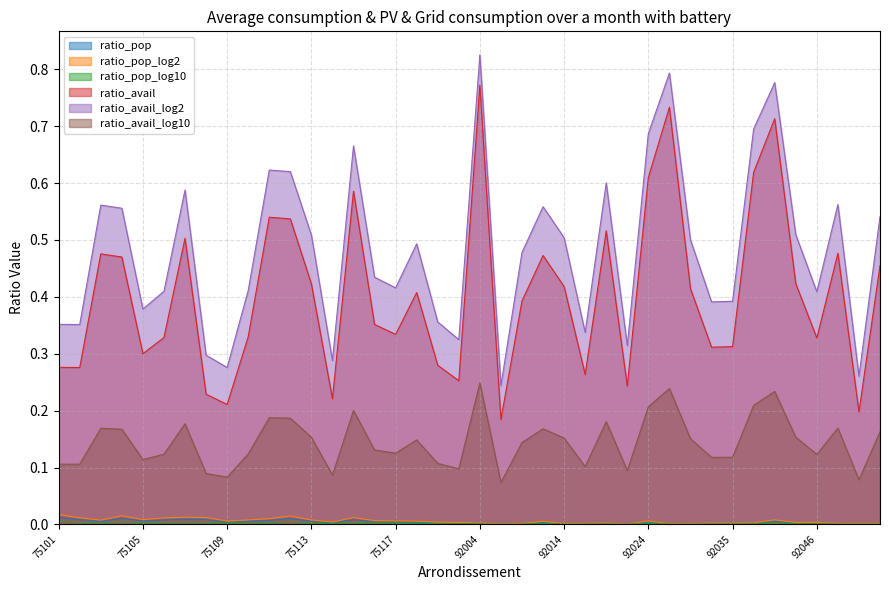

At how many categories does at least one series exceed 0?

40